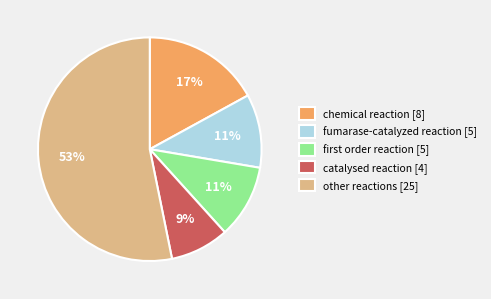

Which slice is the largest?

other reactions [25]